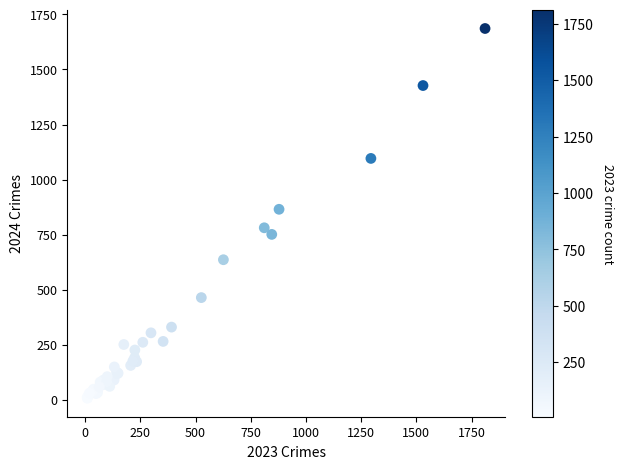

What Y value in the scatter plot is closest to 846?

865